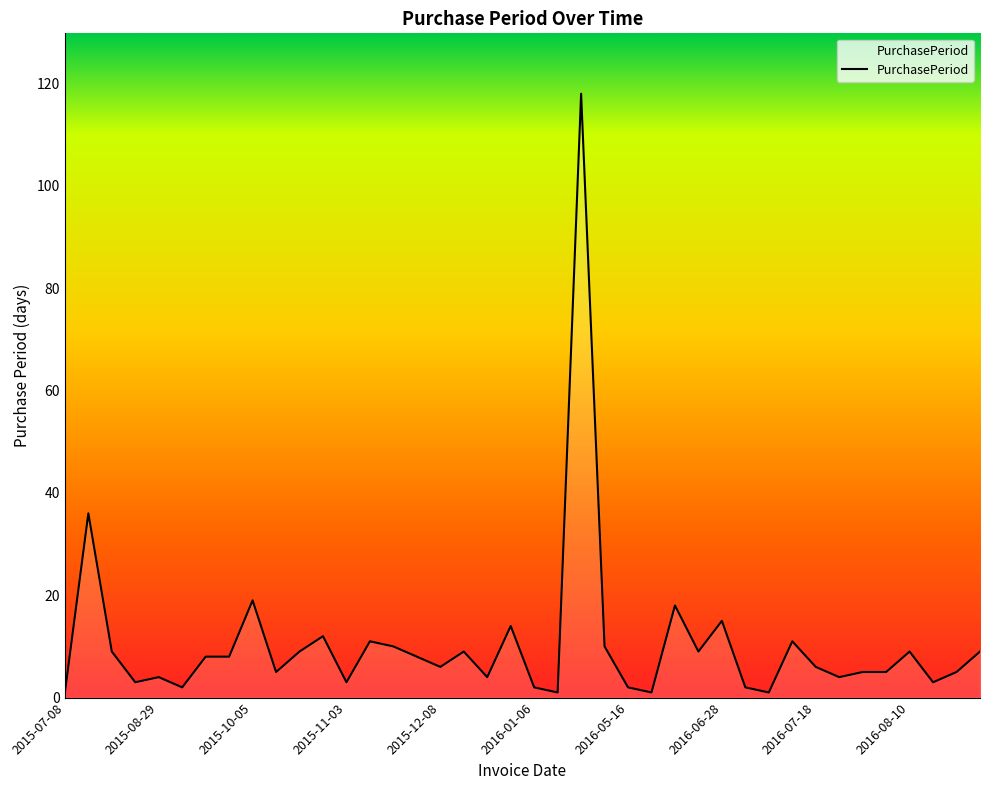

What is the greatest value displayed?

118